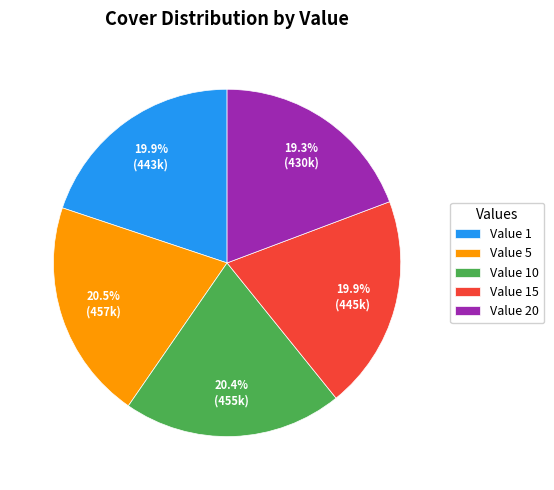

Is there a majority slice in this chart?

No